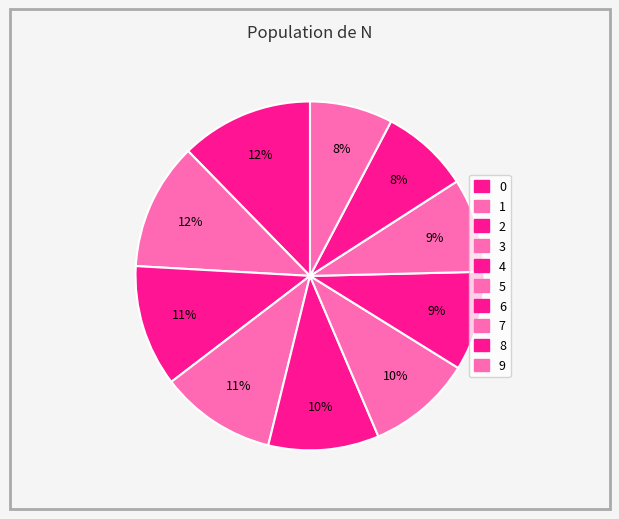

Which slice is the smallest?

9